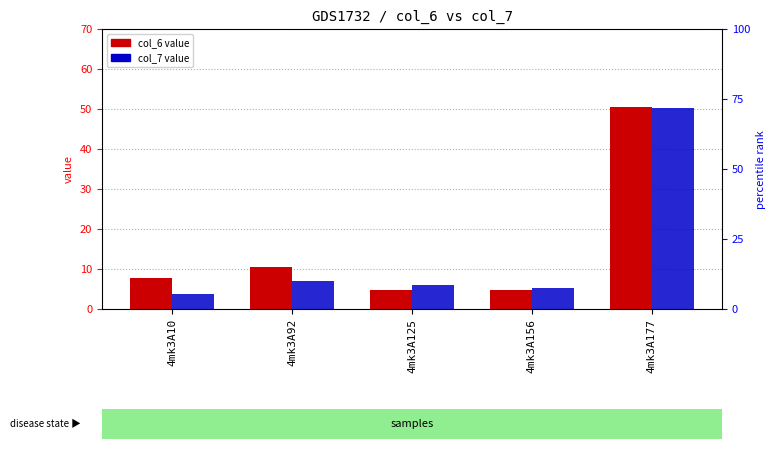

Rank the series by their average value, from highest to lowest.

col_6, col_7